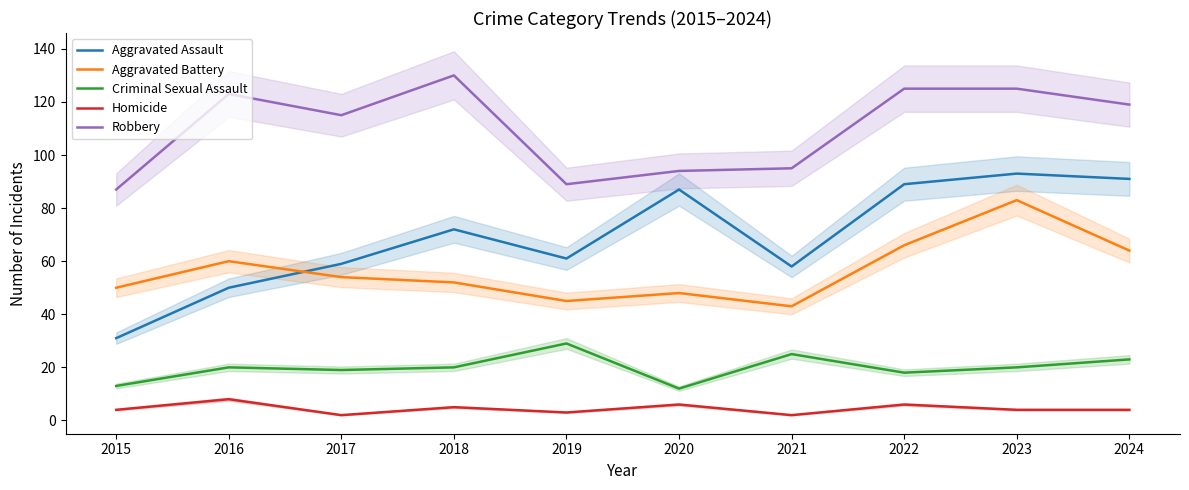

True or false: Robbery and Homicide cross at least once.

False